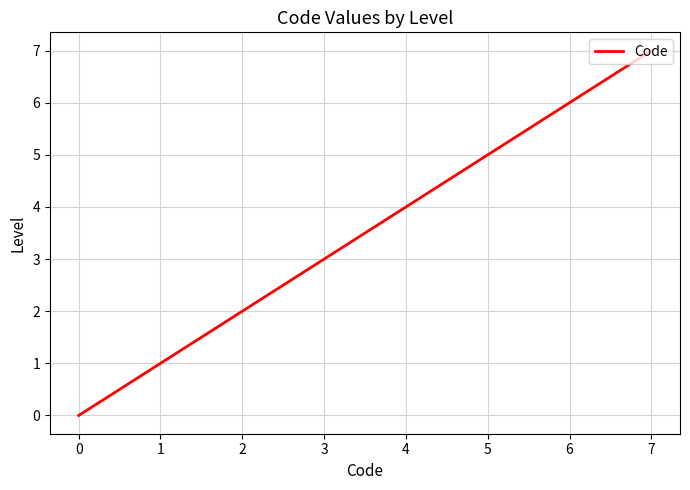

What is the greatest value displayed?

7